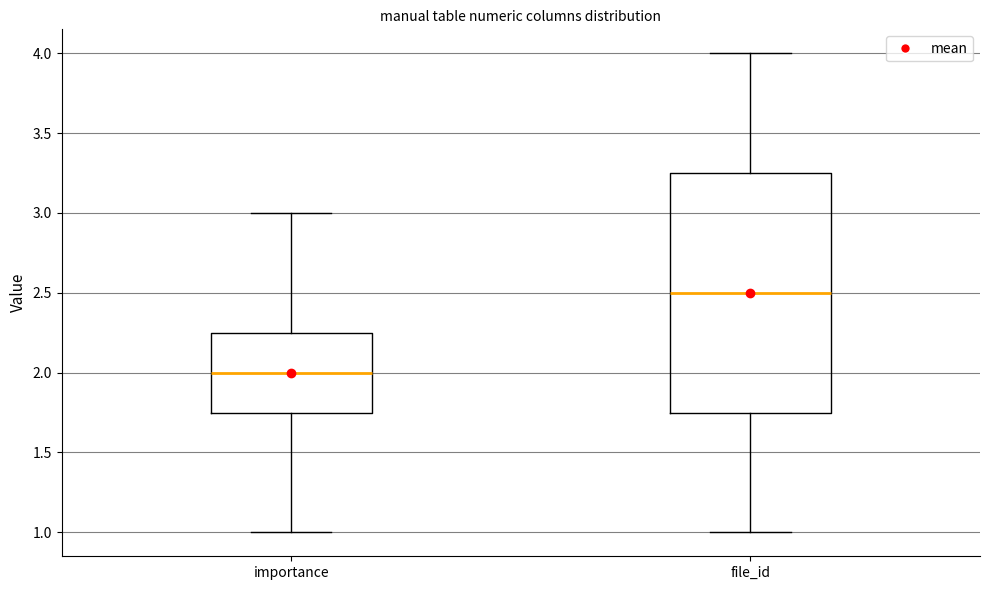

Which box is the tallest, from its lower edge to its upper edge?

file_id